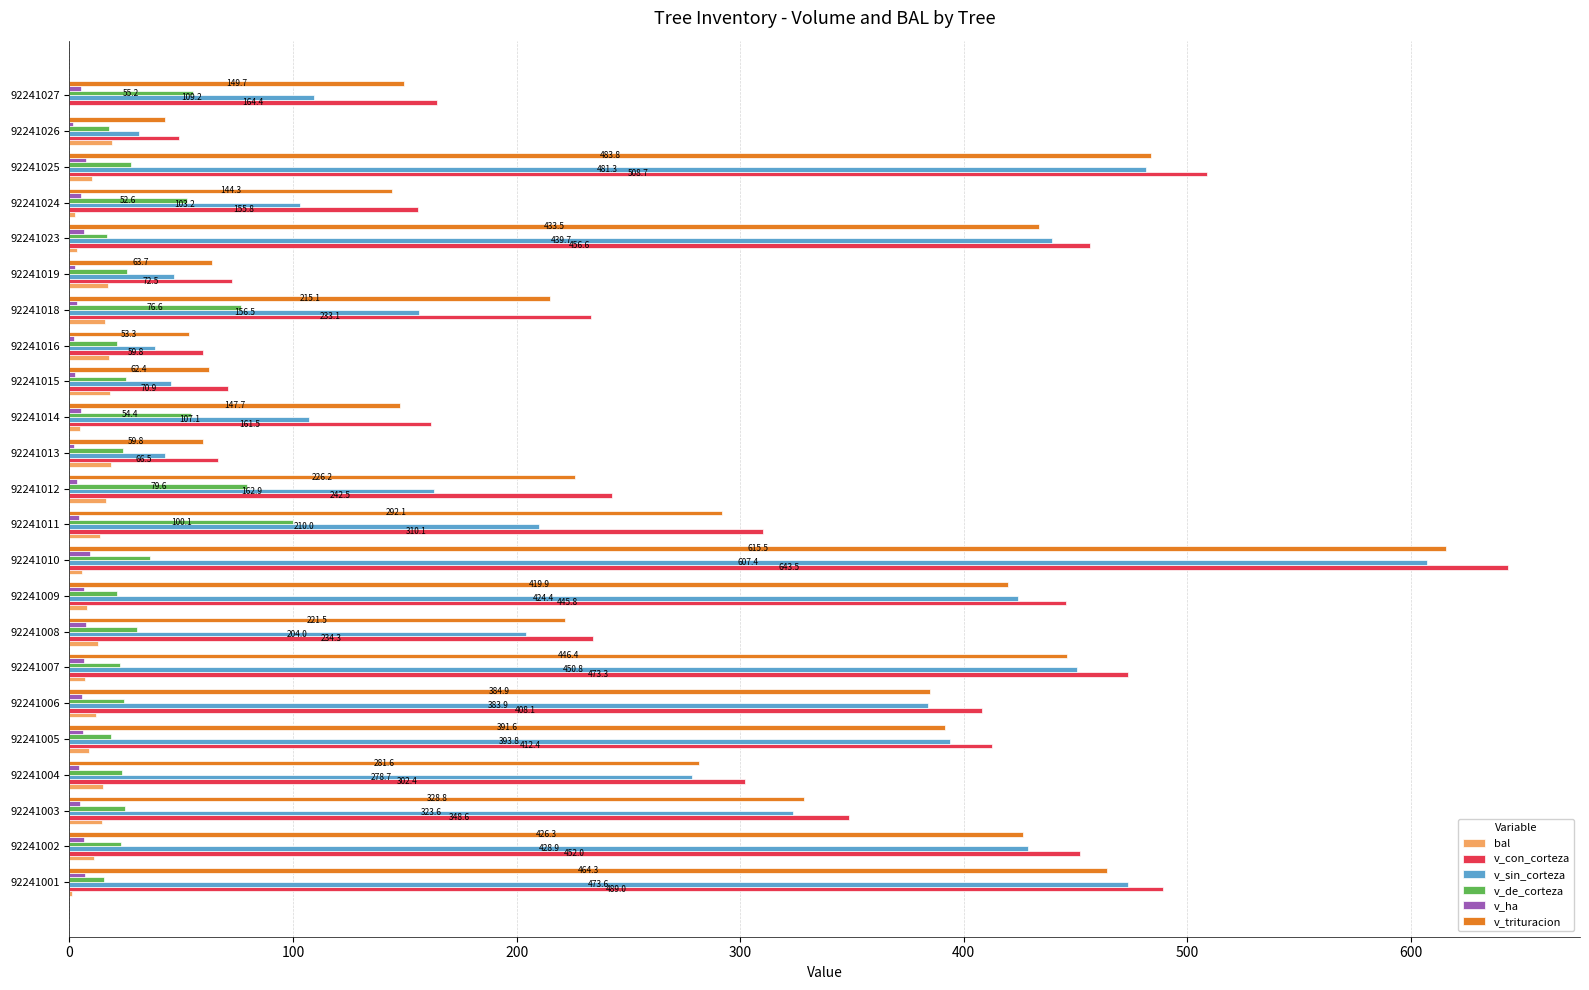

Which series has the largest total across all categories?

v_con_corteza